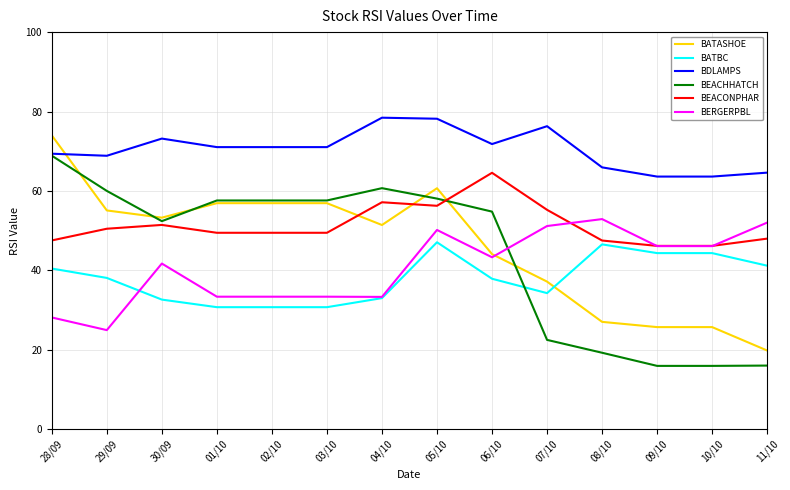

True or false: BEACONPHAR and BATBC cross at least once.

False